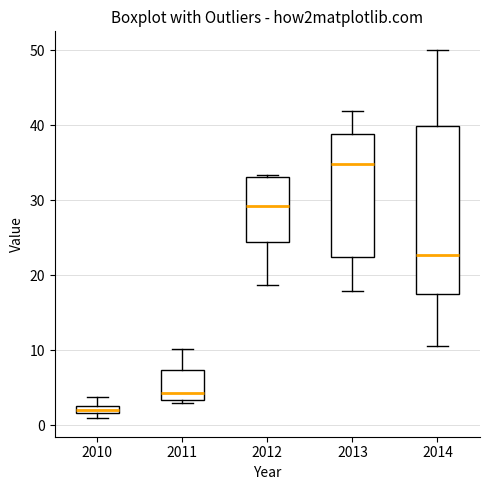

Where is the lower edge of the box at x = 2011 on the y-axis? The values are not printed on the chart, so give them approximately, as read against the axis.

3